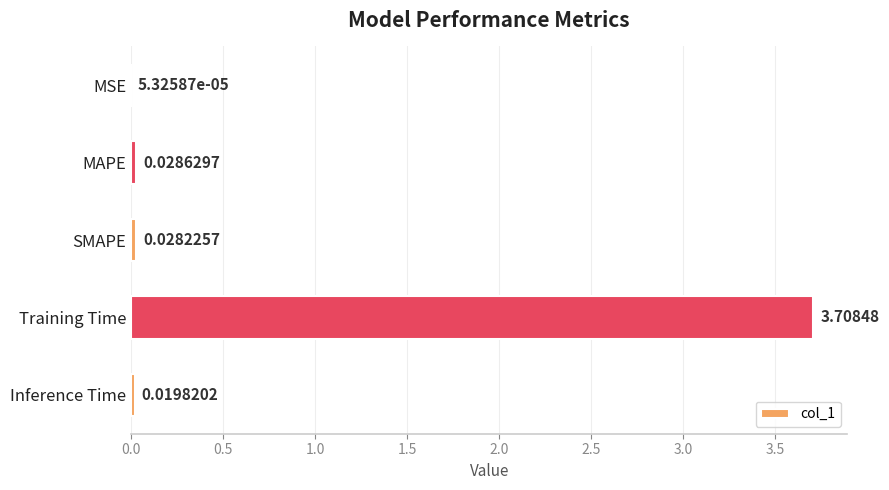

What is the sum of all values?

3.8